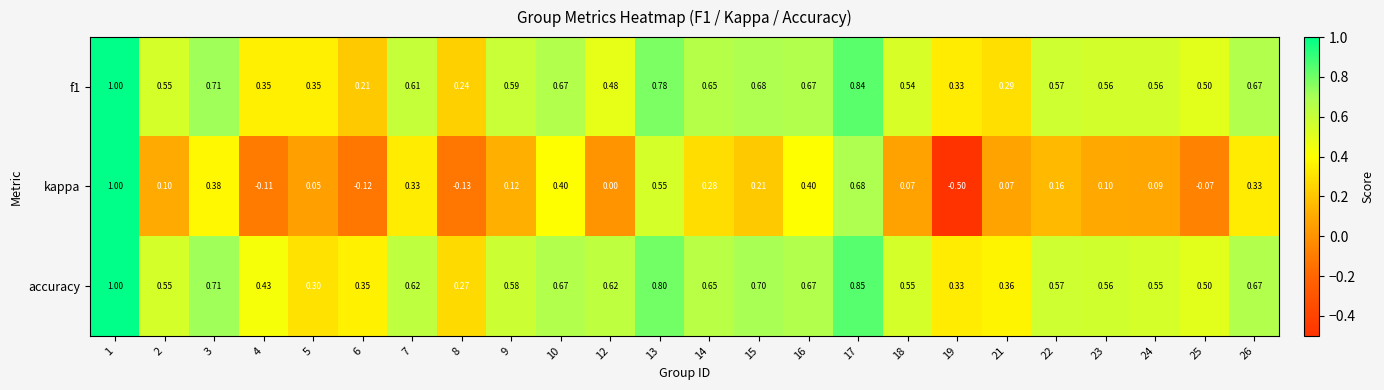

Which series changed the most between 5 and 10?

accuracy